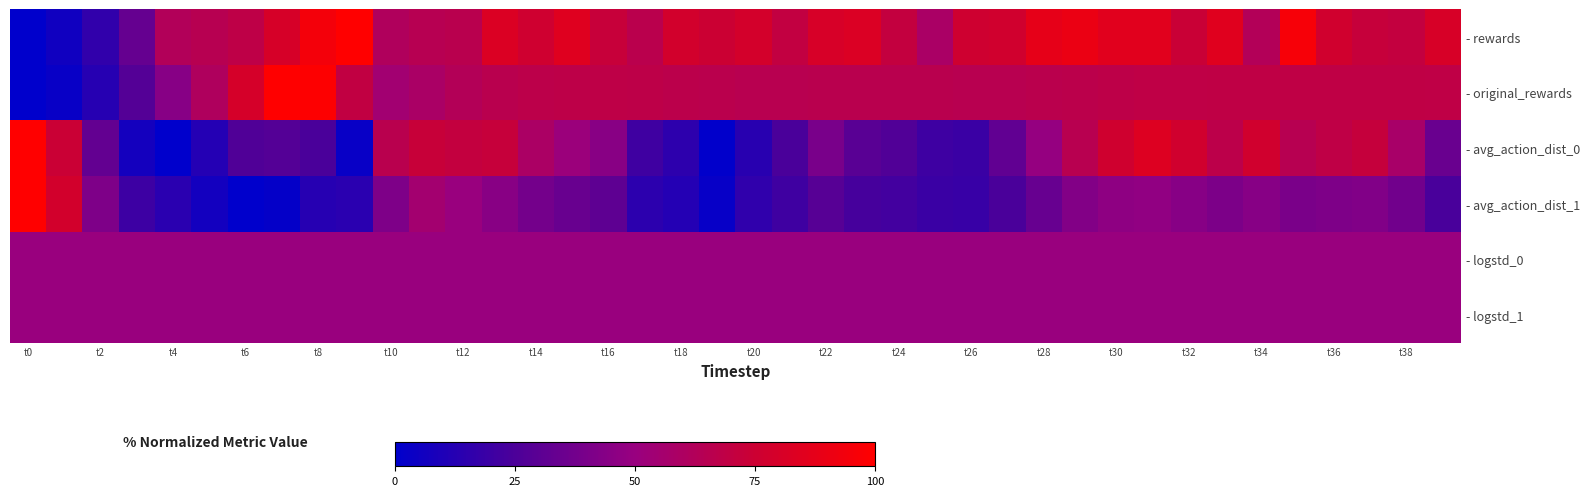

List the series in order of their peak value, highest first.

- rewards, - original_rewards, - avg_action_dist_0, - avg_action_dist_1, - logstd_0, - logstd_1